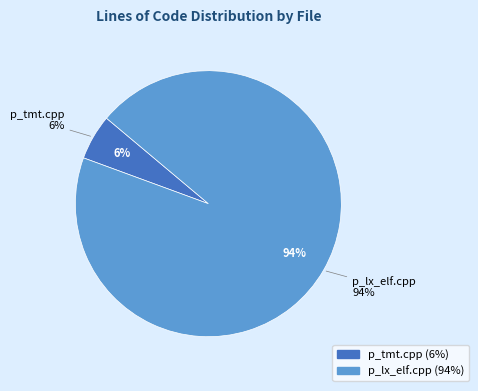

How many segments does this pie chart have?

2